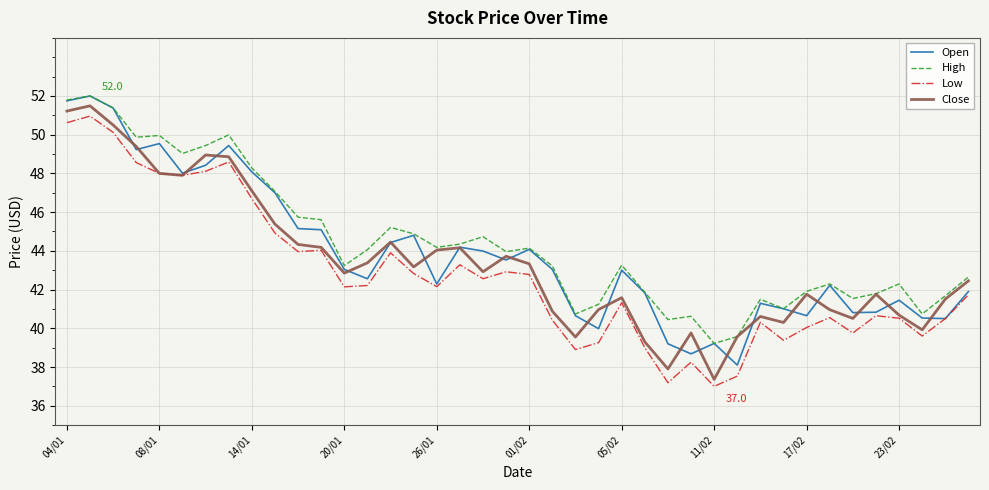

What is the maximum value shown in the chart?

52.0